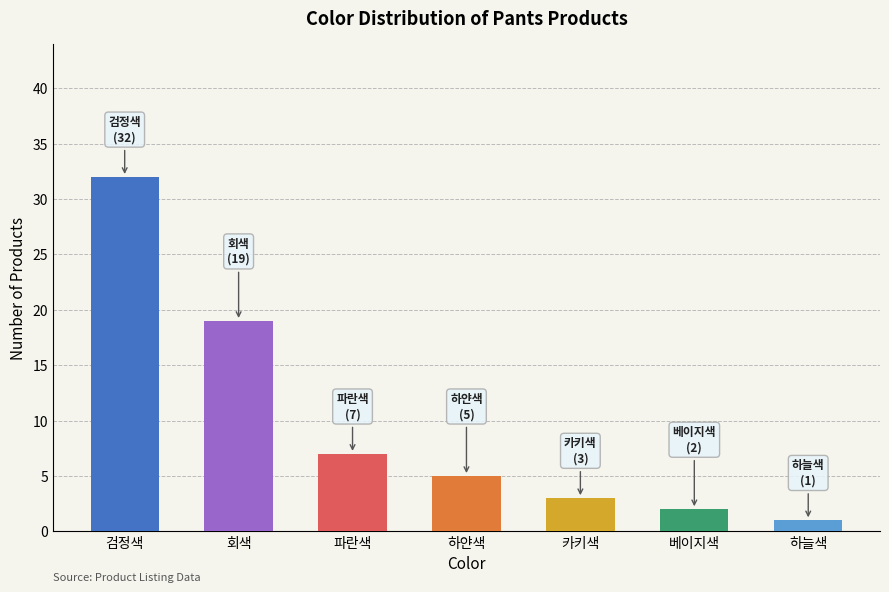

List the labels in order of value, smallest first.

하늘색, 베이지색, 카키색, 하얀색, 파란색, 회색, 검정색